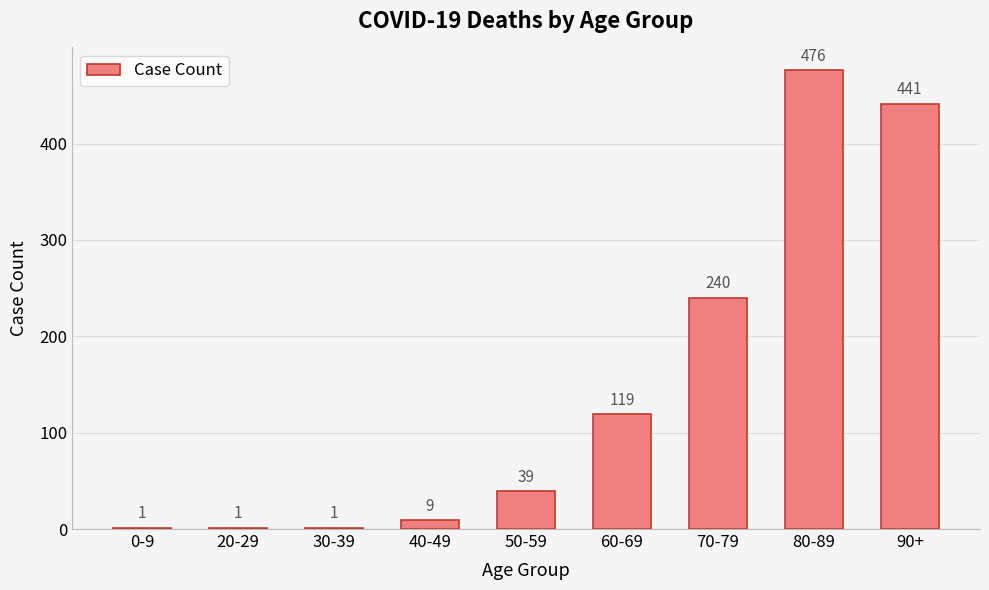

Which category has the highest value across all series?

80-89